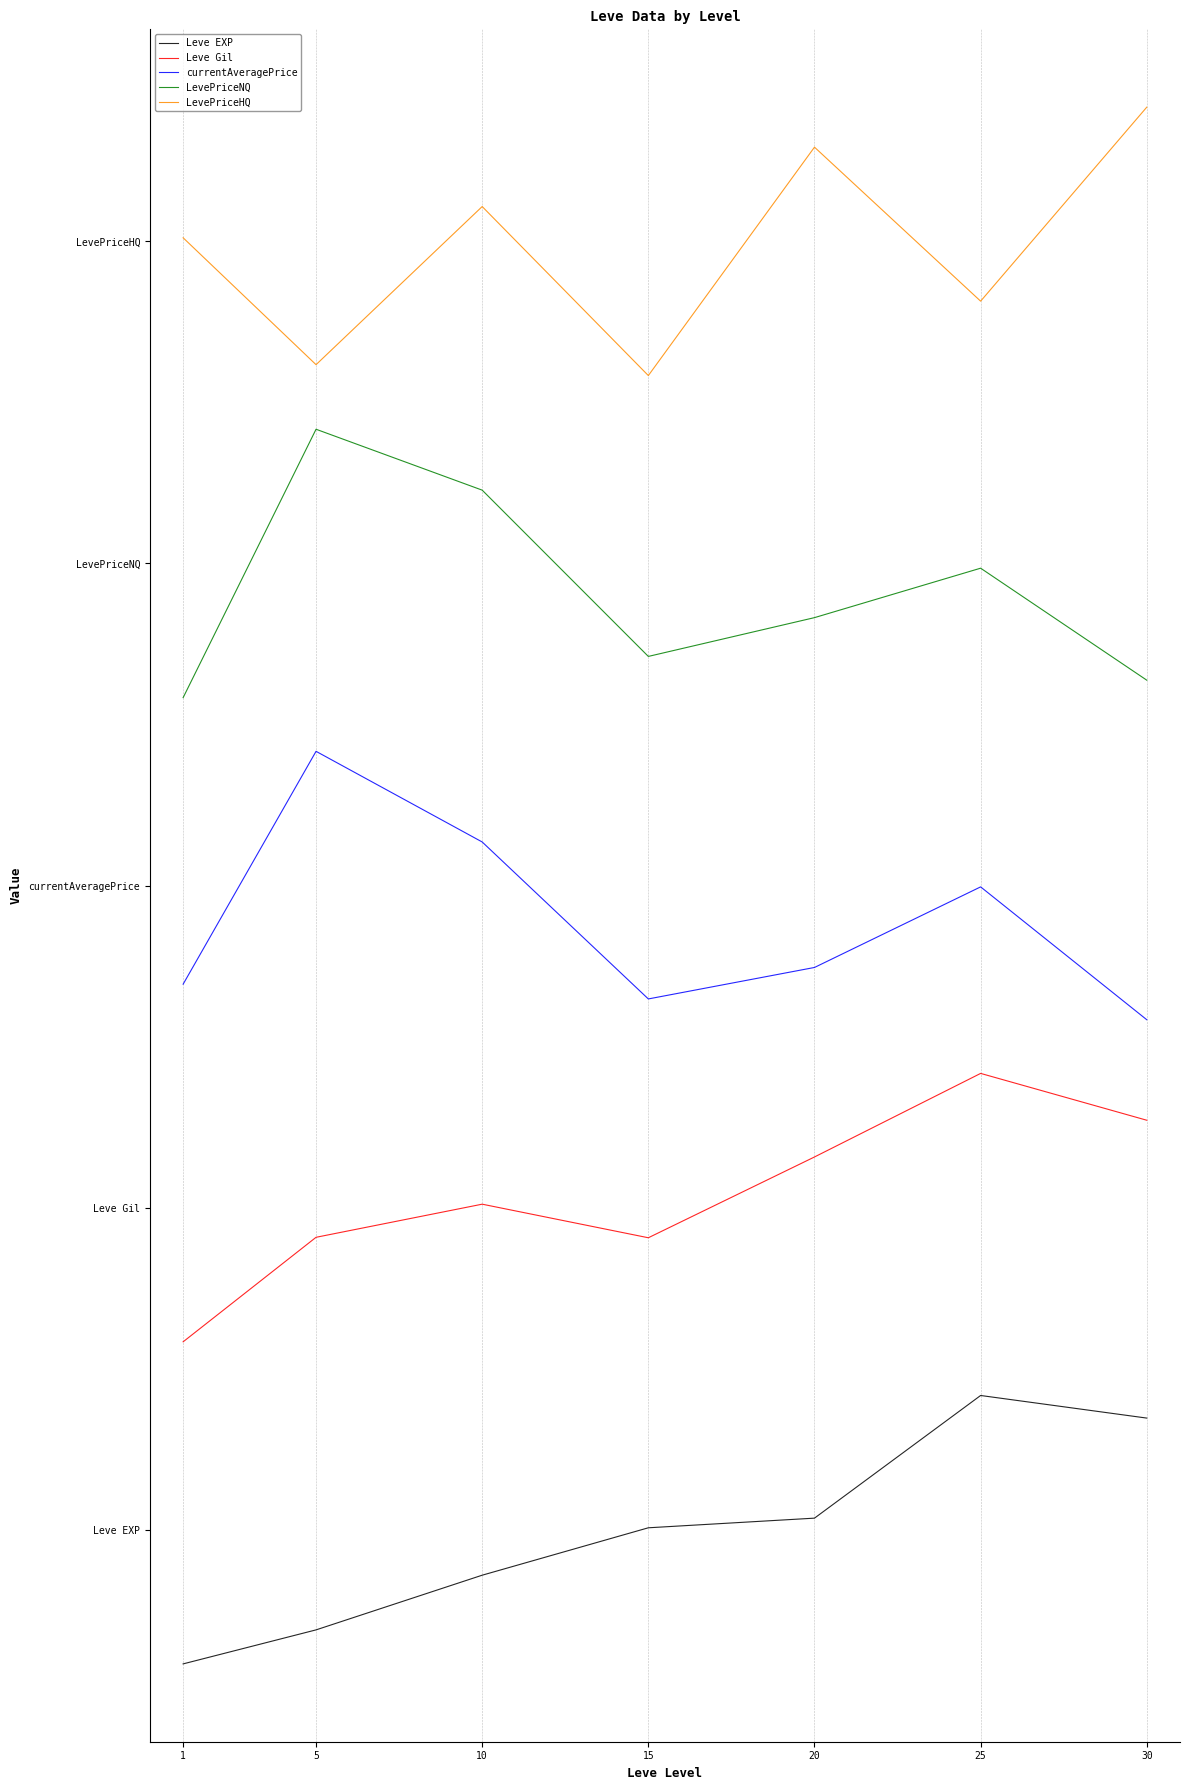

Is this an area chart (filled region under the line)?

No